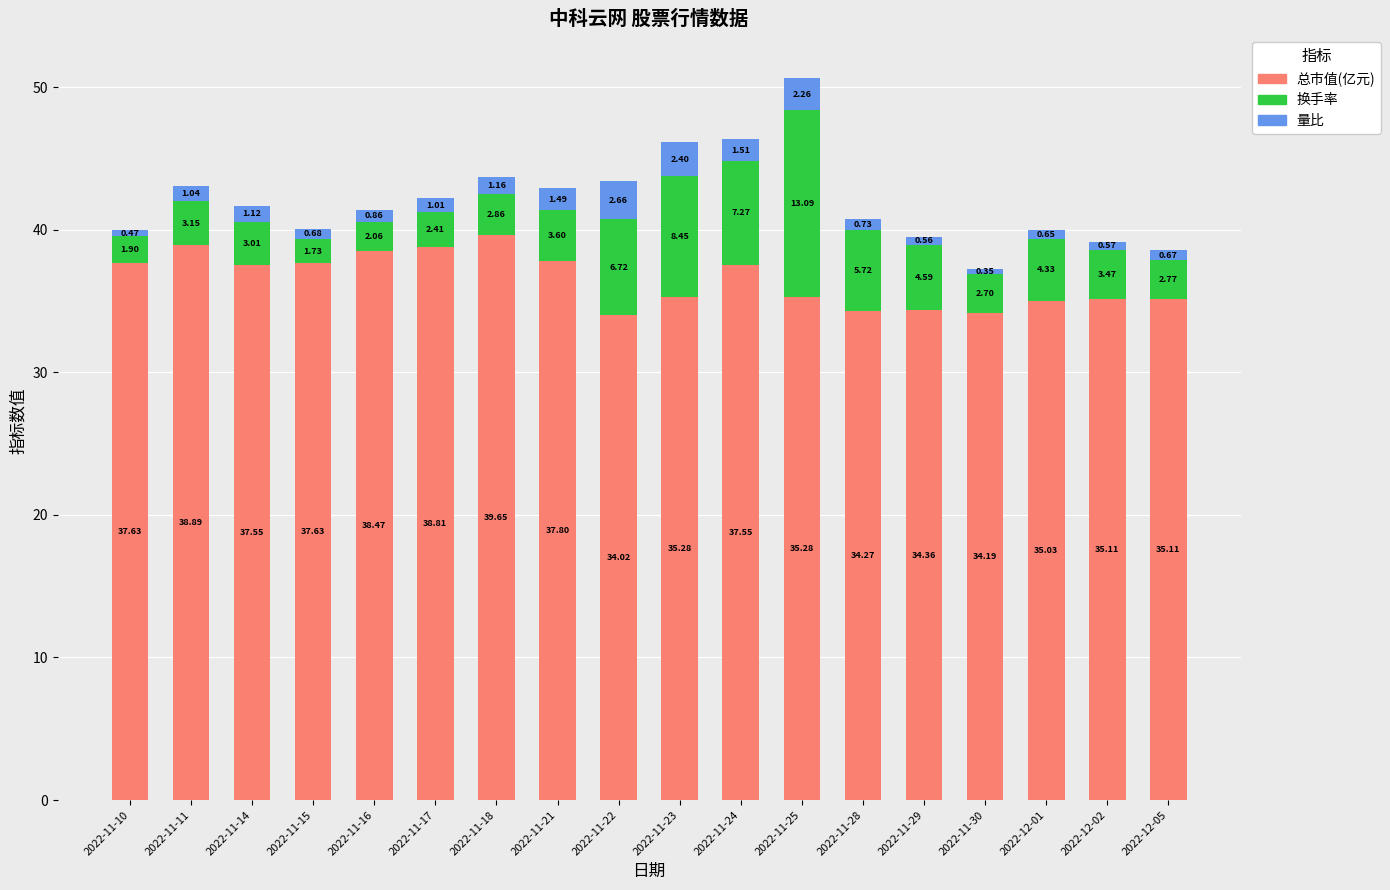

What is the difference between the second highest and second lowest values in the 总市值(亿元) series?

4.7